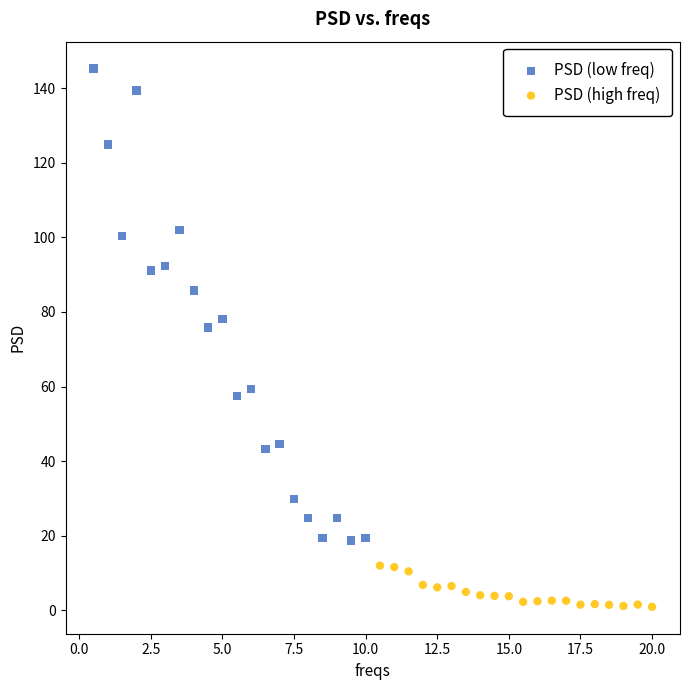

Which series contains the lowest Y value?

PSD (high freq)